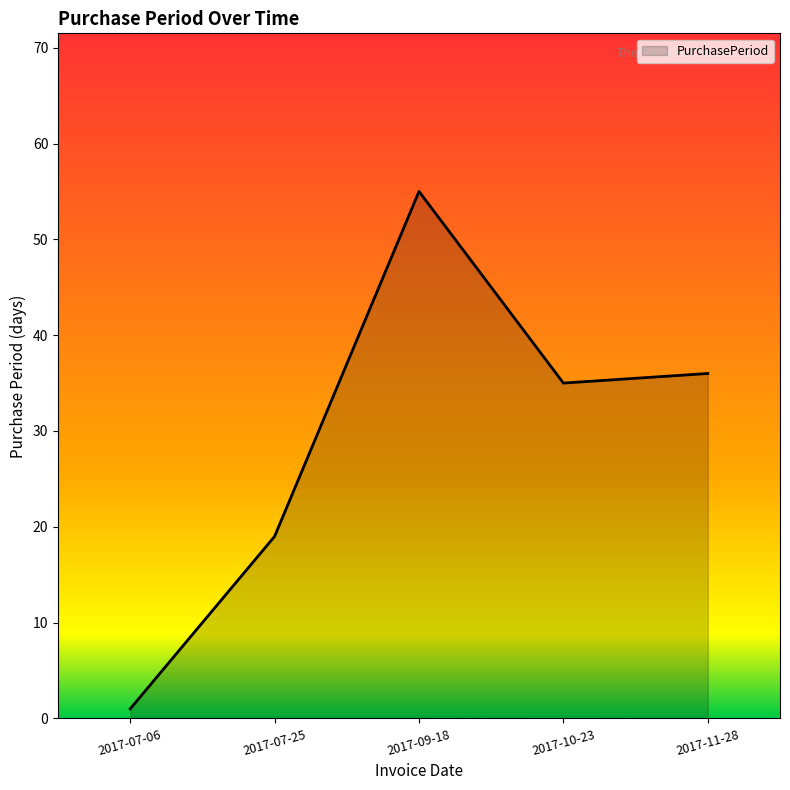

What is the difference between the maximum and minimum values?

54